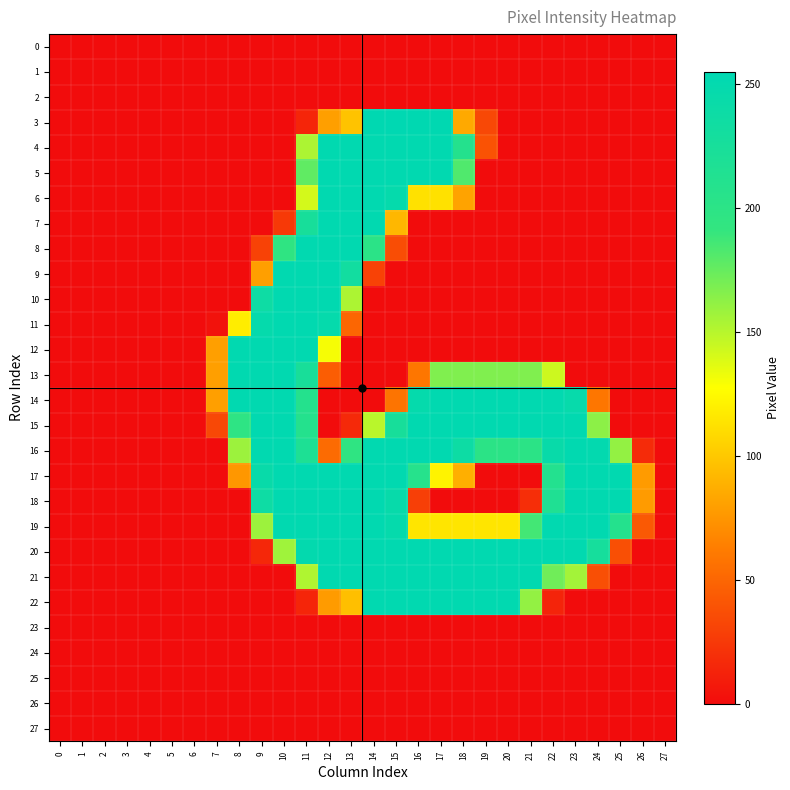

Between 23 and 10, which is larger?

23